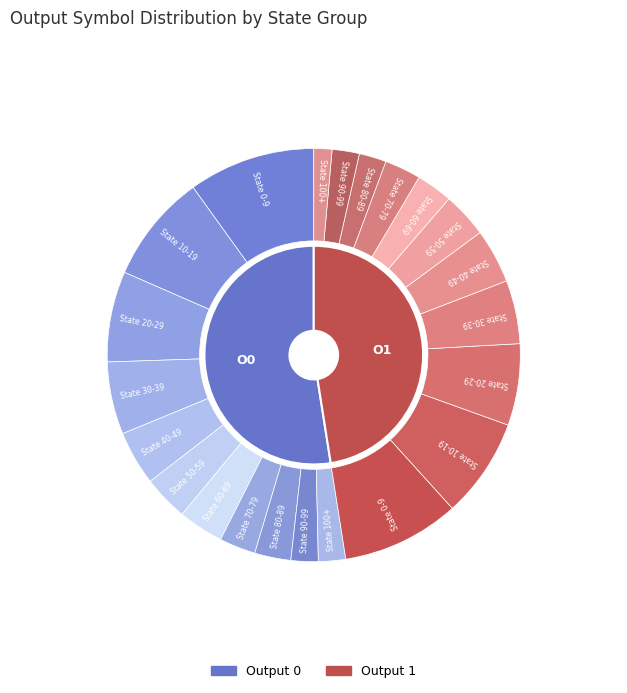

Which series has the largest range (max minus min)?

output_0